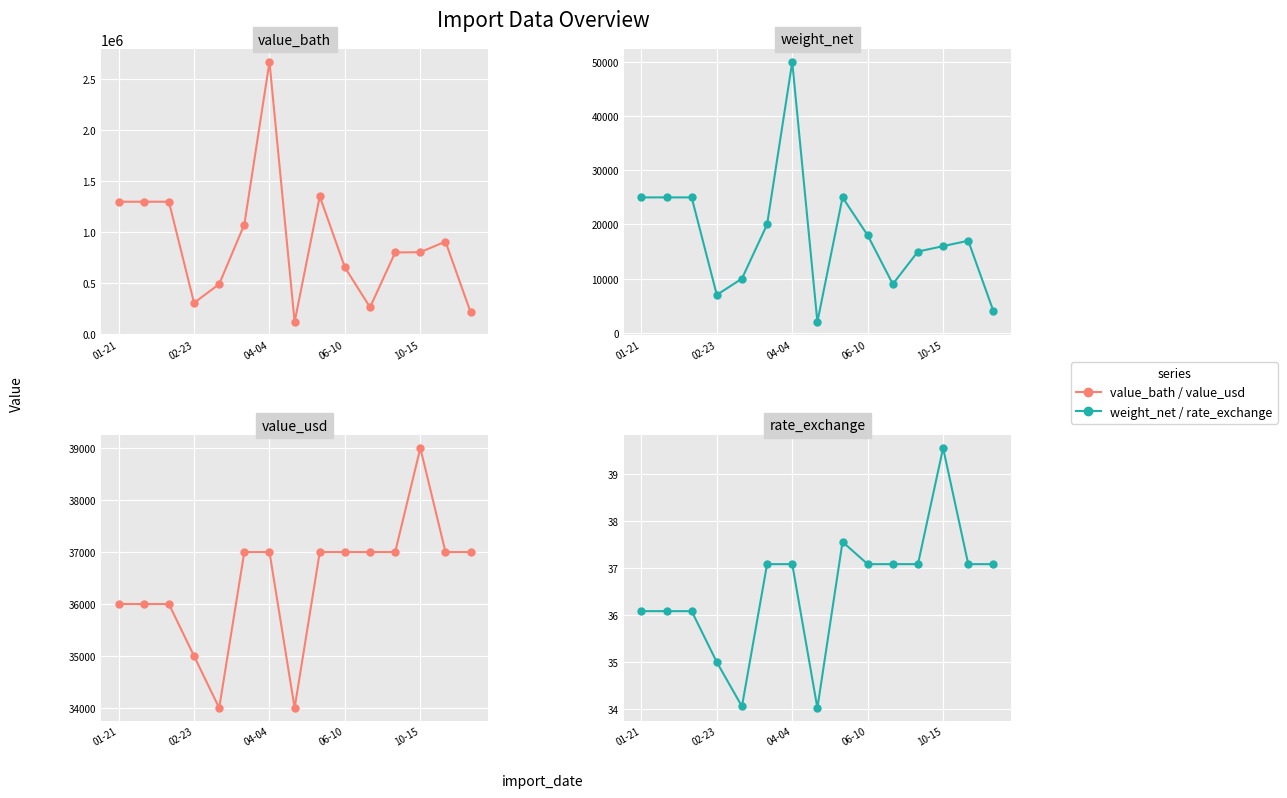

Does the chart display data point markers on the line(s)?

Yes